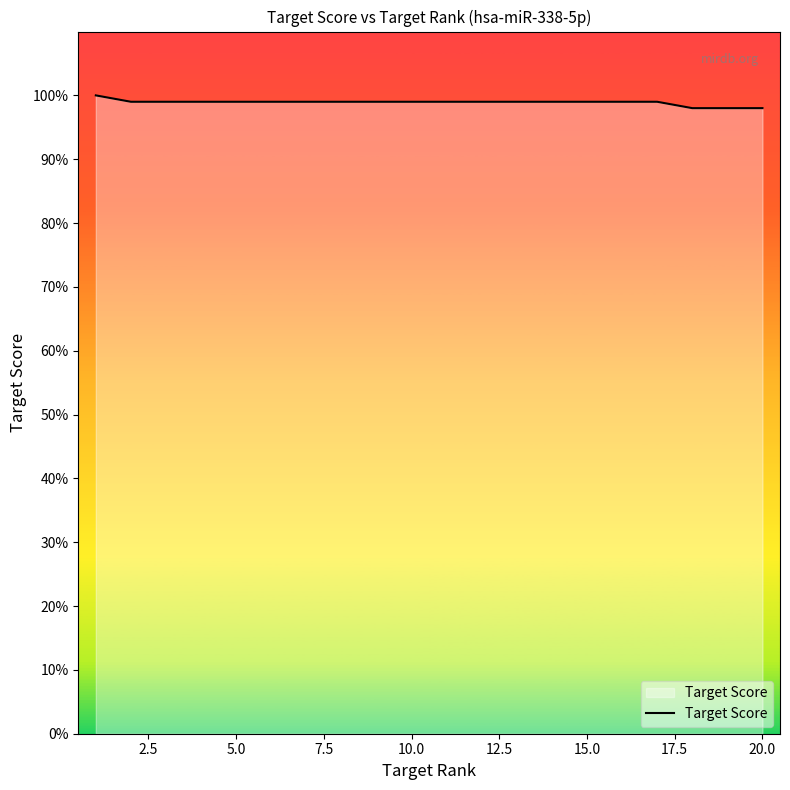

What is the minimum value shown in the chart?

98